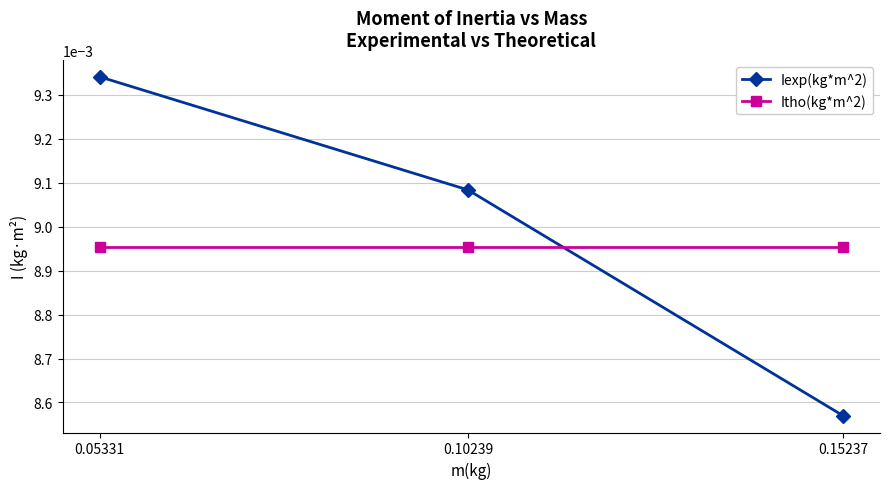

At how many categories does at least one series exceed 0?

3